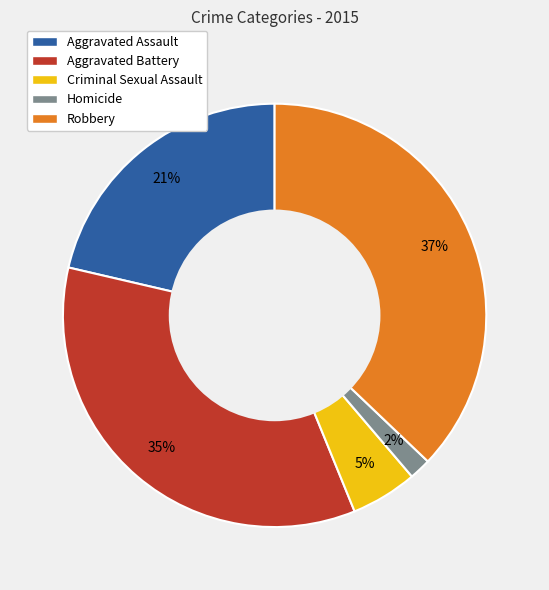

Approximately how many times larger is the value at Criminal Sexual Assault compared to Robbery?

0.1